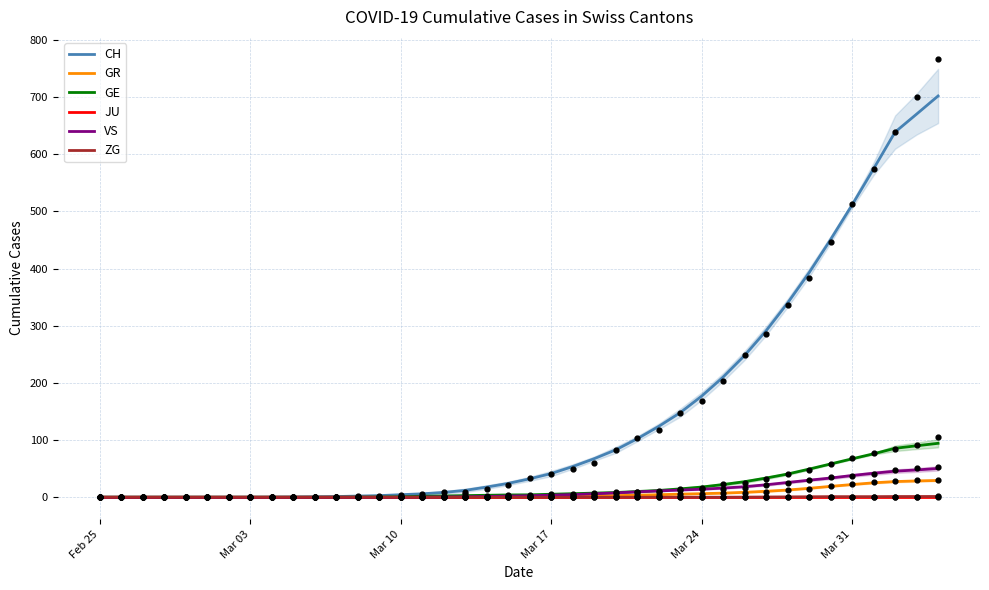

What are all the series names shown in the legend?

CH, GR, GE, JU, VS, ZG